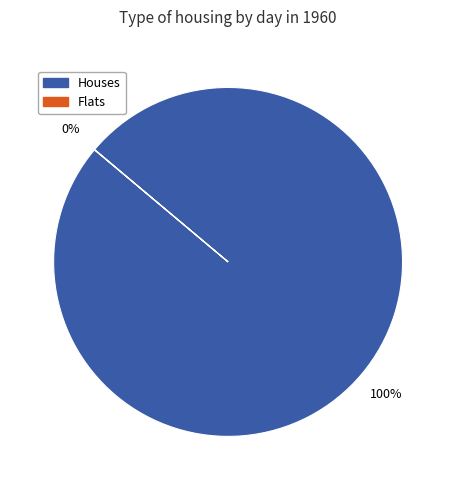

What is the largest slice in the pie chart?

Houses